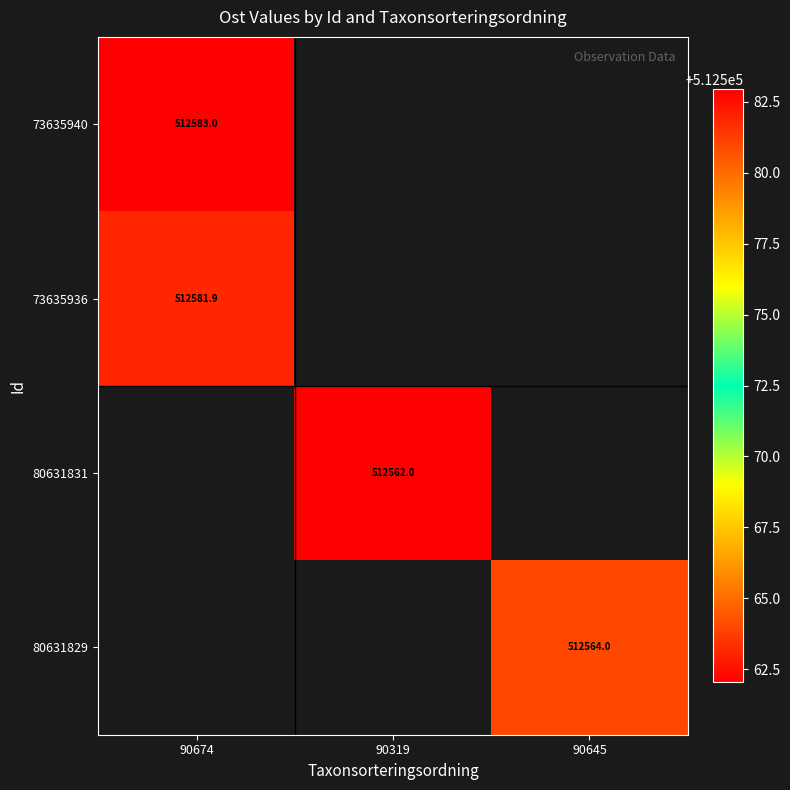

What is the minimum value for 73635936?

512581.9